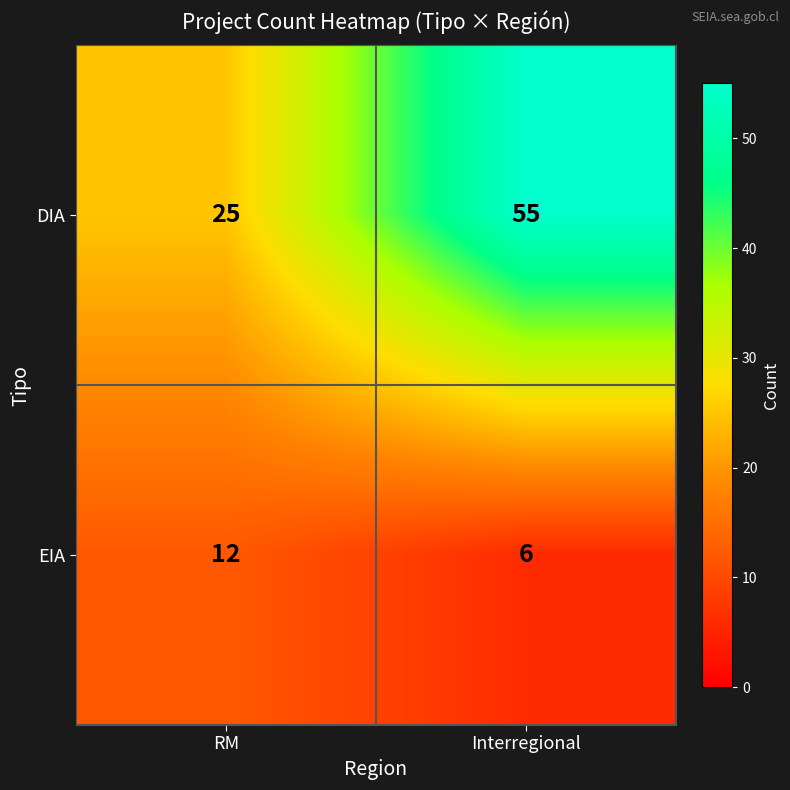

Reading left to right, list all the values displayed in this chart.

DIA: RM=25	Interregional=55
EIA: RM=12	Interregional=6